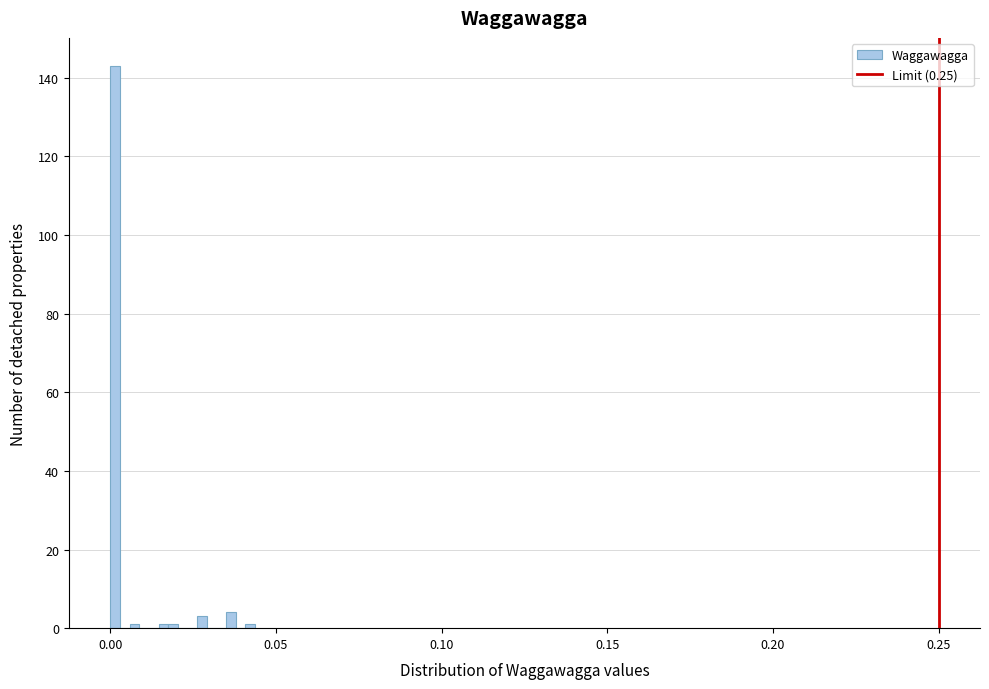

Around what value on the x-axis is the tallest bar? Give the approximate position of its centre, as read against the axis.

0.000